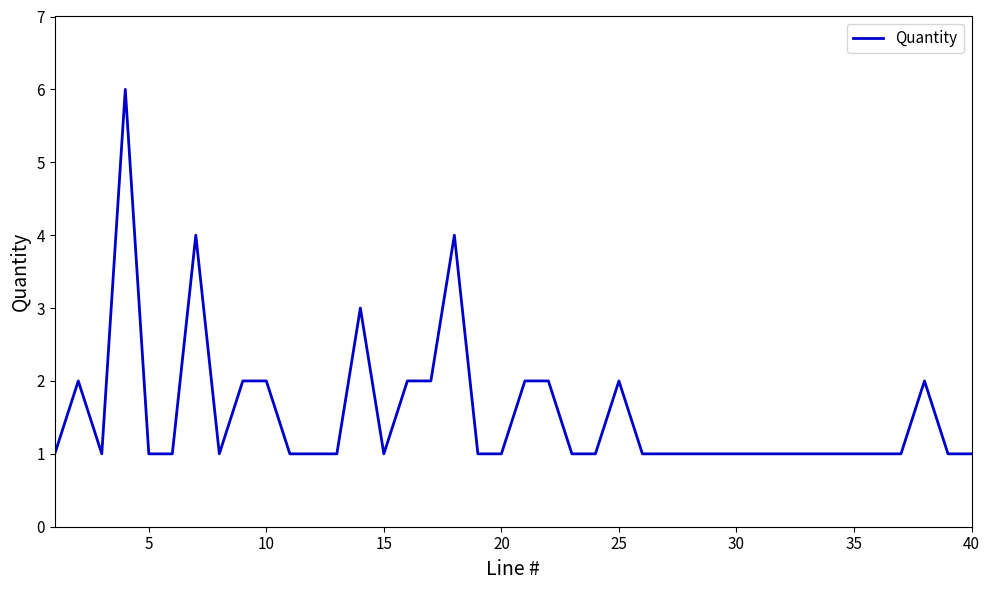

What is the difference between the maximum and minimum values?

5